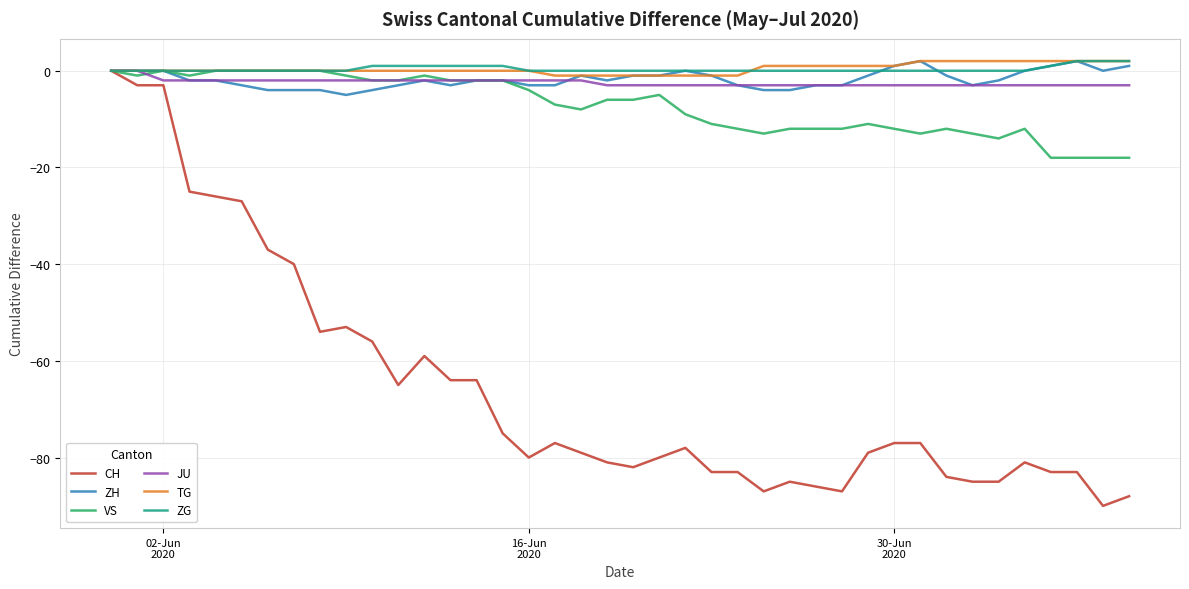

What is the minimum value shown in the chart?

-90